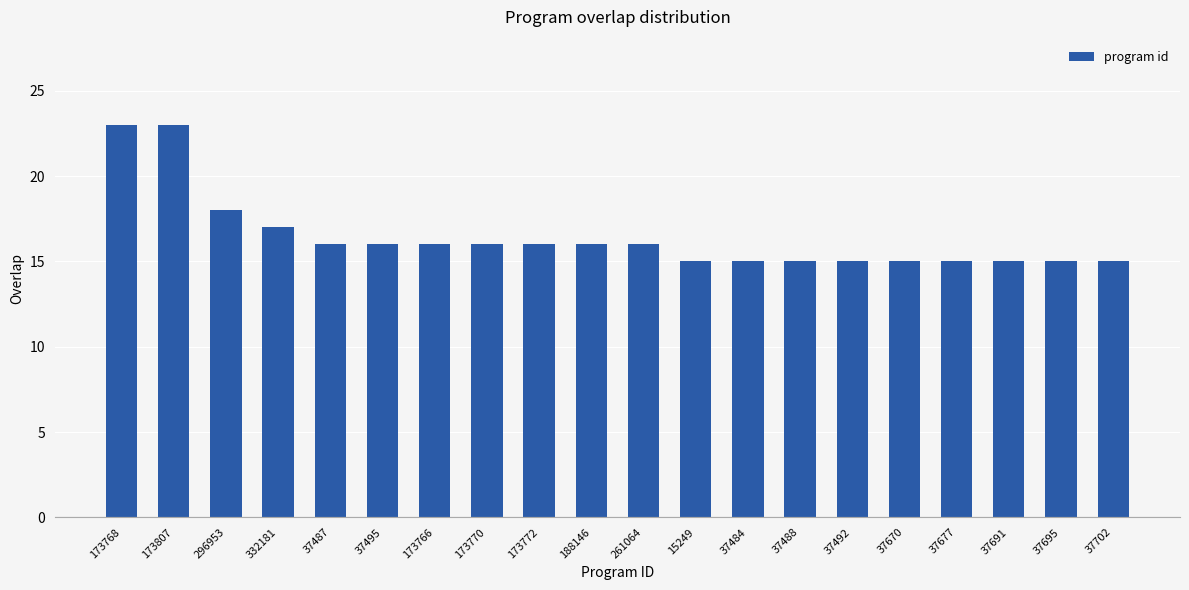

Reading right to left, transcribe all the data shown in this chart.

37702=15	37695=15	37691=15	37677=15	37670=15	37492=15	37488=15	37484=15	15249=15	261064=16	188146=16	173772=16	173770=16	173766=16	37495=16	37487=16	332181=17	296953=18	173807=23	173768=23